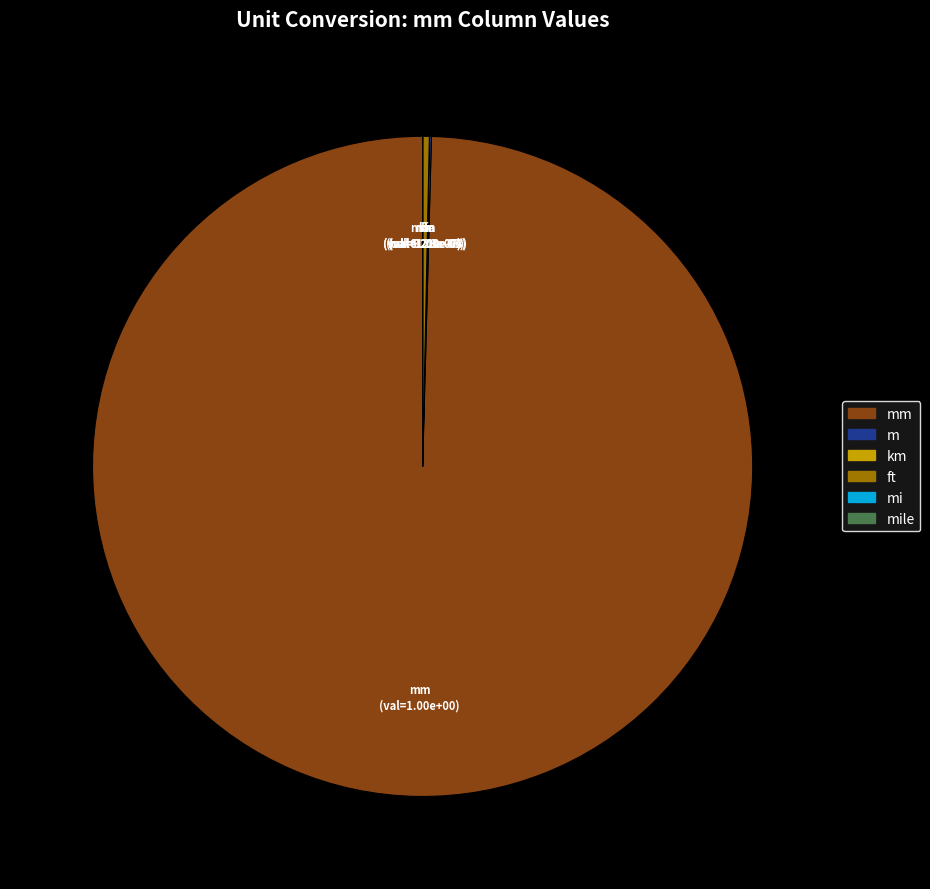

Is it true that ft is 0% of the pie?

True